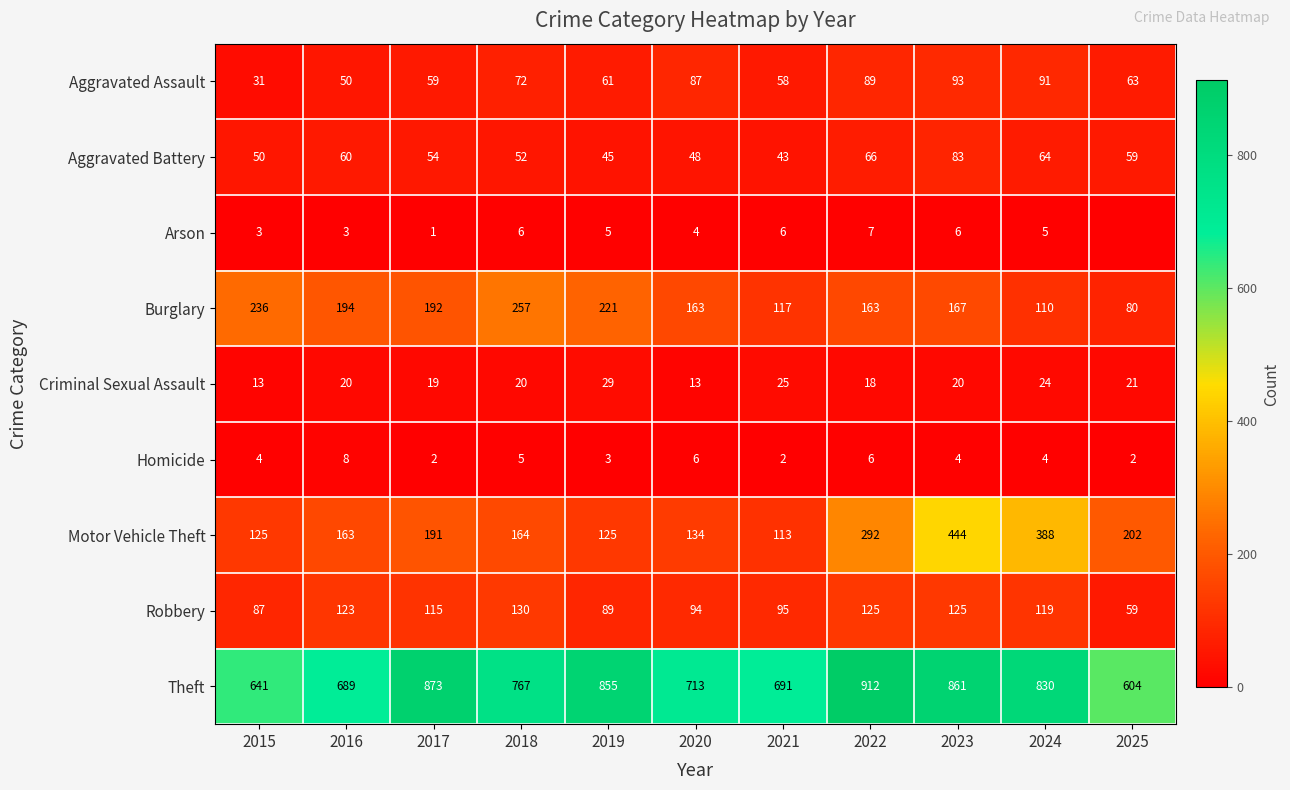

What is the difference between the highest and lowest values at 2019?

852